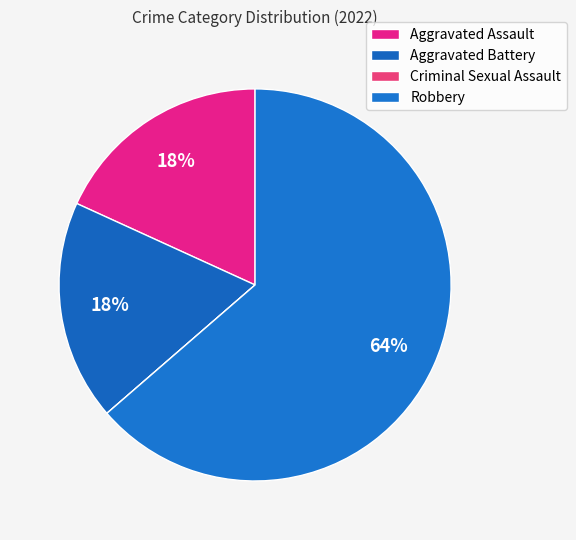

Between Aggravated Assault and Aggravated Battery, which is larger?

Aggravated Assault